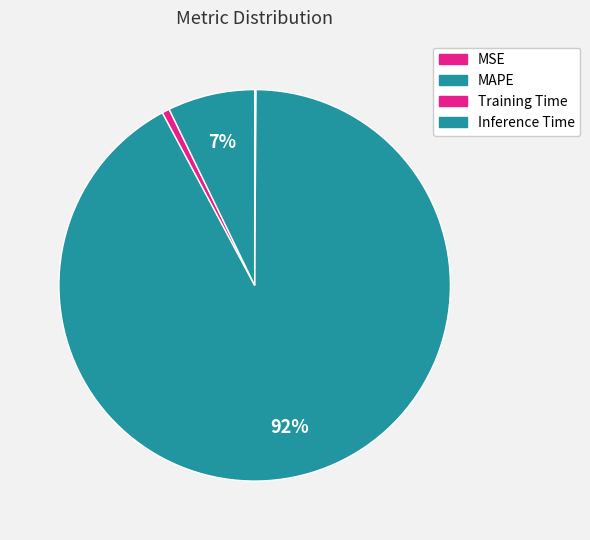

To the nearest percent, what is the difference between the Training Time and MSE slice percentages?

1%